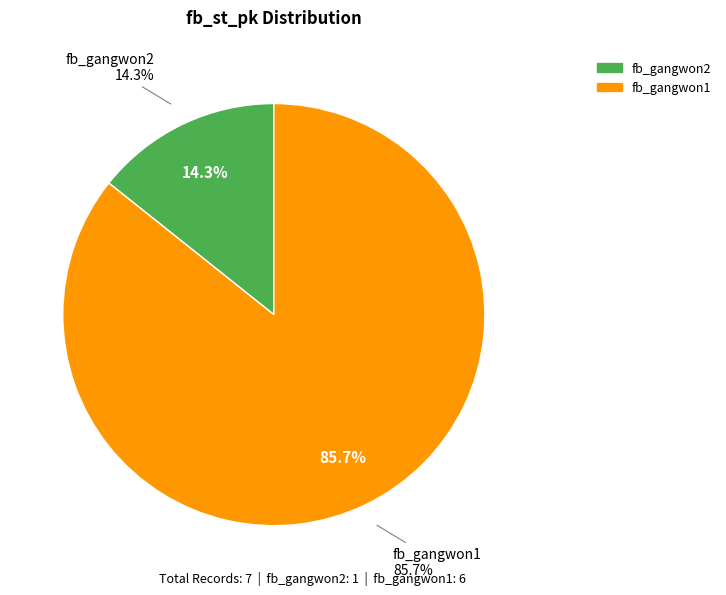

Count the number of slices in the pie.

7